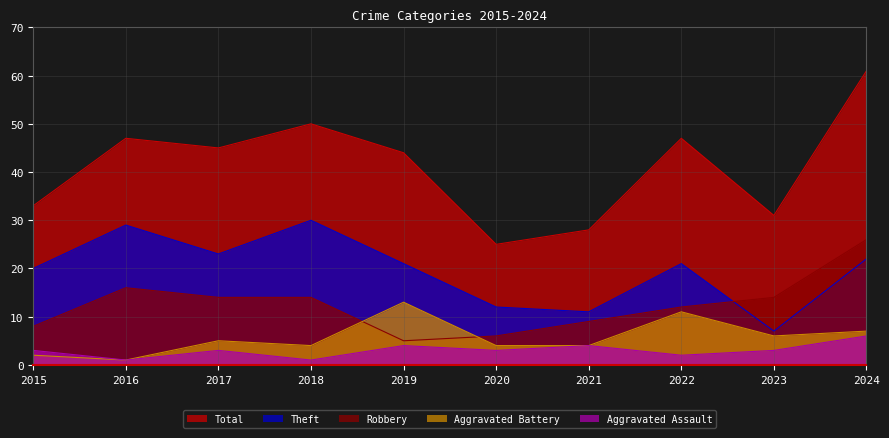

True or false: Aggravated Assault has a value of 2 at 2018.

False